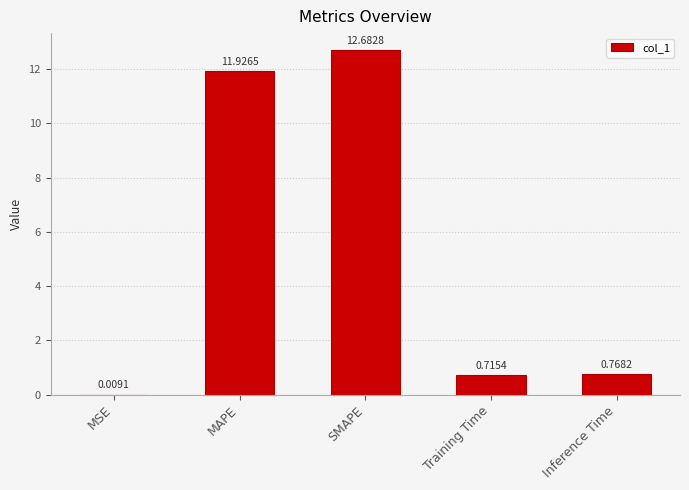

Where is the data nearest to the value 6?

Inference Time